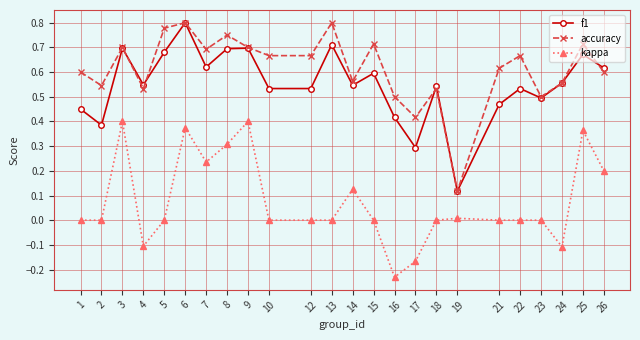

At 8, list the series in order from smallest to largest.

kappa, f1, accuracy